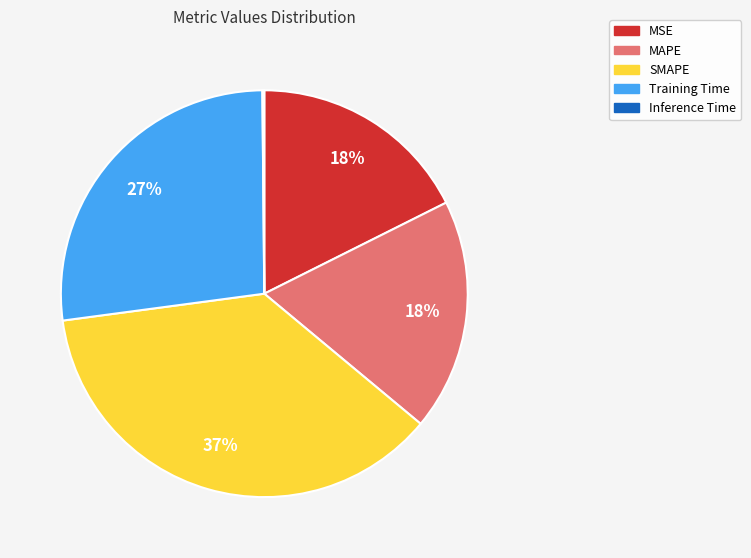

To the nearest percent, what is the difference between the Training Time and MSE slice percentages?

9%